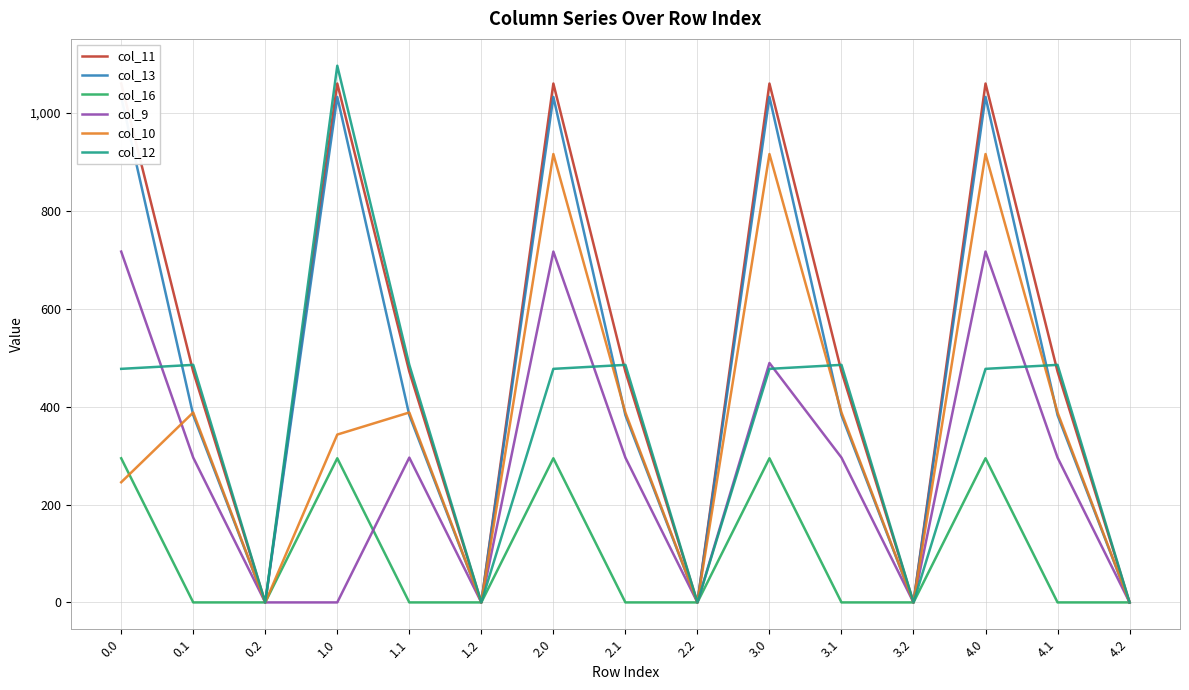

Reading left to right, what are all the values shown in this chart?

col_11: 0.0=1060.3	0.1=471.7	0.2=0.0	1.0=1060.3	1.1=471.7	1.2=0.0	2.0=1060.3	2.1=471.7	2.2=0.0	3.0=1060.3	3.1=471.7	3.2=0.0	4.0=1060.3	4.1=471.7	4.2=0.0
col_13: 0.0=1032.9	0.1=382.7	0.2=0.0	1.0=1032.9	1.1=382.7	1.2=0.0	2.0=1032.9	2.1=382.7	2.2=0.0	3.0=1032.9	3.1=382.7	3.2=0.0	4.0=1032.9	4.1=382.7	4.2=0.0
col_16: 0.0=294.5	0.1=0.0	0.2=0.0	1.0=294.5	1.1=0.0	1.2=0.0	2.0=294.5	2.1=0.0	2.2=0.0	3.0=294.5	3.1=0.0	3.2=0.0	4.0=294.5	4.1=0.0	4.2=0.0
col_9: 0.0=716.9	0.1=295.9	0.2=0.0	1.0=0.0	1.1=295.9	1.2=0.0	2.0=716.9	2.1=295.9	2.2=0.0	3.0=489.2	3.1=295.9	3.2=0.0	4.0=716.9	4.1=295.9	4.2=0.0
col_10: 0.0=245.5	0.1=388.1	0.2=0.0	1.0=343.0	1.1=388.1	1.2=0.0	2.0=916.2	2.1=388.1	2.2=0.0	3.0=916.2	3.1=388.1	3.2=0.0	4.0=916.2	4.1=388.1	4.2=0.0
col_12: 0.0=477.2	0.1=485.4	0.2=0.0	1.0=1096.7	1.1=485.4	1.2=0.0	2.0=477.2	2.1=485.4	2.2=0.0	3.0=477.2	3.1=485.4	3.2=0.0	4.0=477.2	4.1=485.4	4.2=0.0